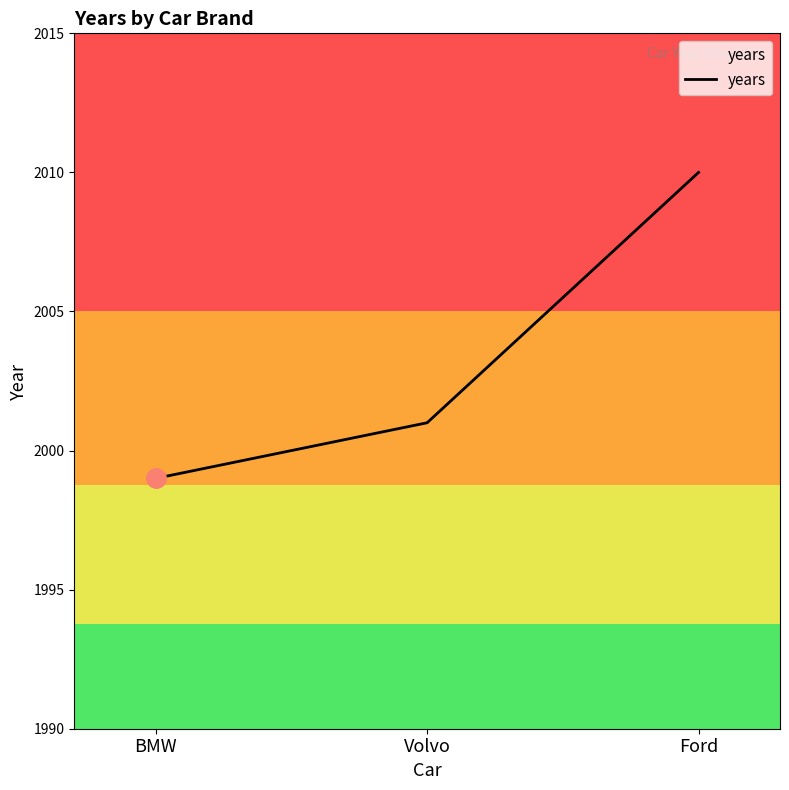

At which label is the value closest to 2004?

Volvo